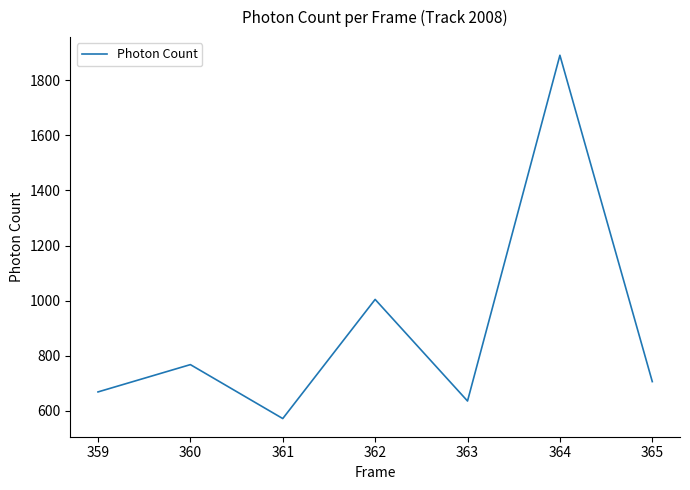

Reading left to right, transcribe all the data shown in this chart.

669.0	768.1	572.3	1004.7	636.0	1890.7	706.4